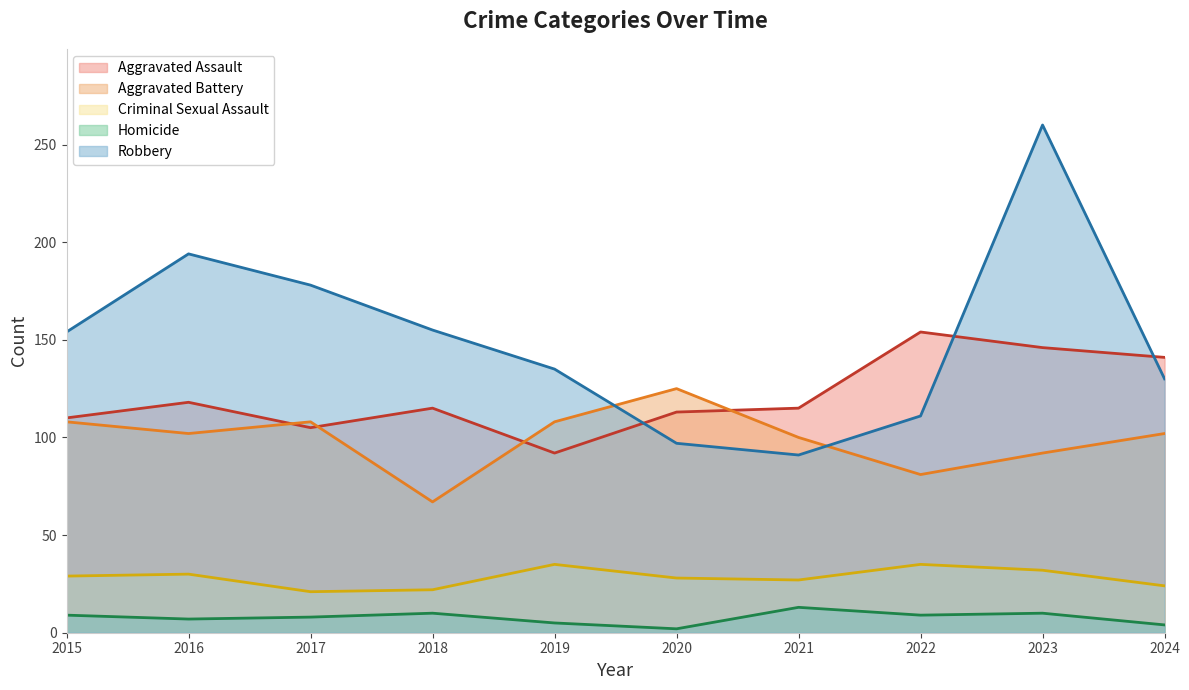

Reading right to left, extract all data points from this chart.

Aggravated Assault: 2024=141	2023=146	2022=154	2021=115	2020=113	2019=92	2018=115	2017=105	2016=118	2015=110
Aggravated Battery: 2024=102	2023=92	2022=81	2021=100	2020=125	2019=108	2018=67	2017=108	2016=102	2015=108
Criminal Sexual Assault: 2024=24	2023=32	2022=35	2021=27	2020=28	2019=35	2018=22	2017=21	2016=30	2015=29
Homicide: 2024=4	2023=10	2022=9	2021=13	2020=2	2019=5	2018=10	2017=8	2016=7	2015=9
Robbery: 2024=130	2023=260	2022=111	2021=91	2020=97	2019=135	2018=155	2017=178	2016=194	2015=154